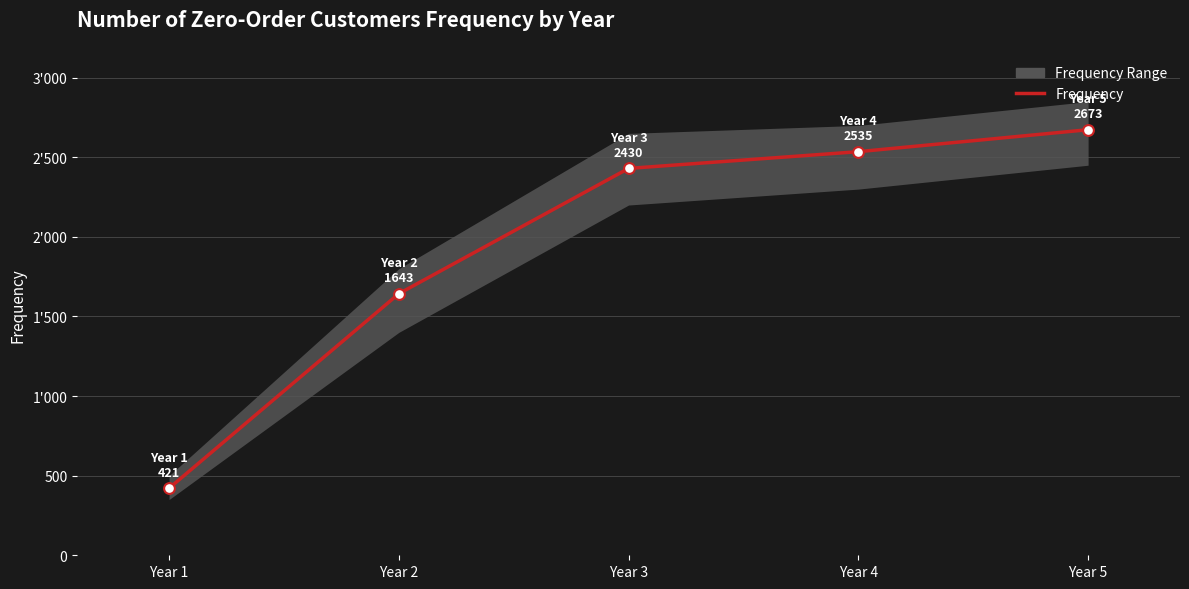

What is the change in value from Year 2 to Year 3?

+787